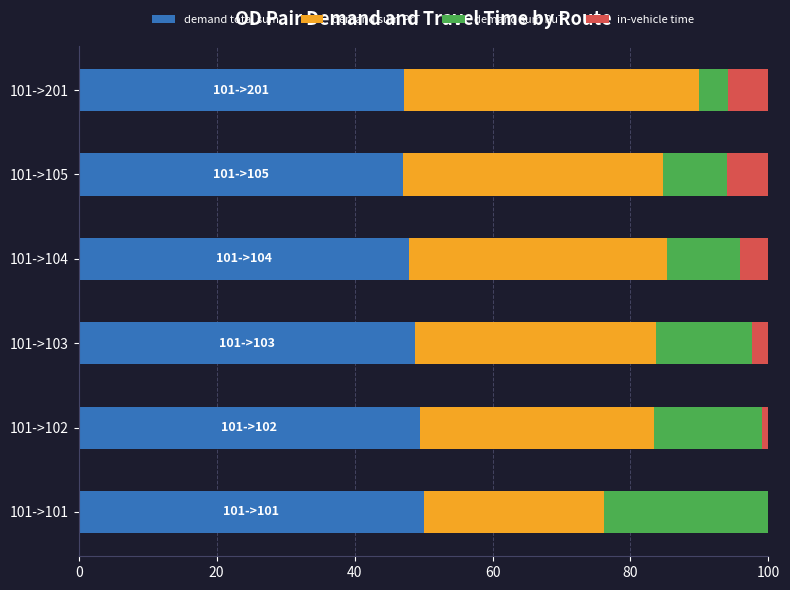

What is the maximum value for demand total sum?

50.0